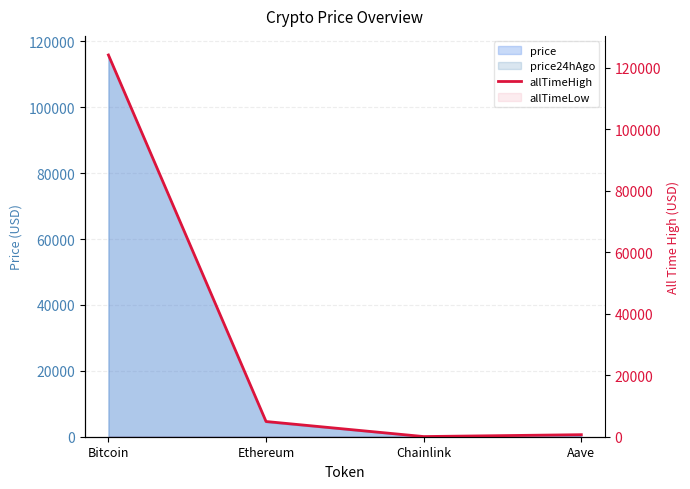

What is the change in value from Ethereum to Aave?

-4284.4